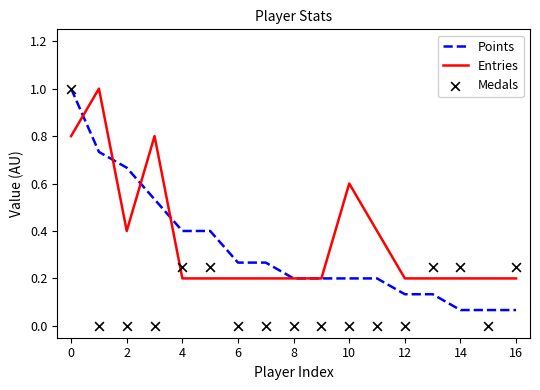

Is it true that Points equals 1.0 at 0?

True